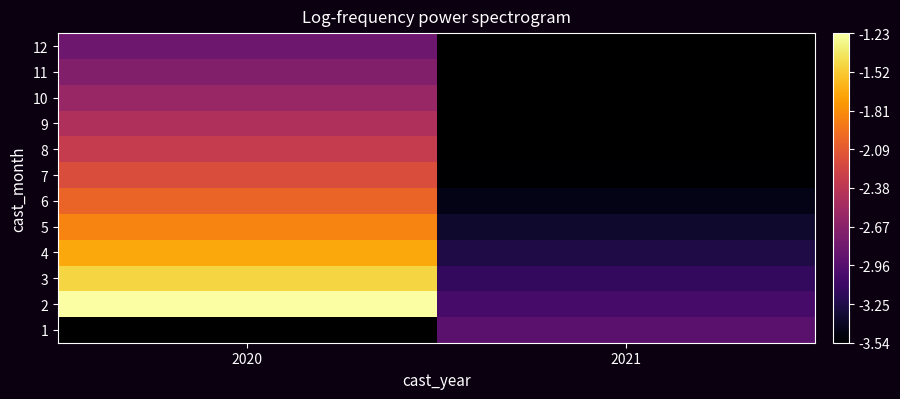

The value of 11 at 2020 is -2.7. True or false?

True